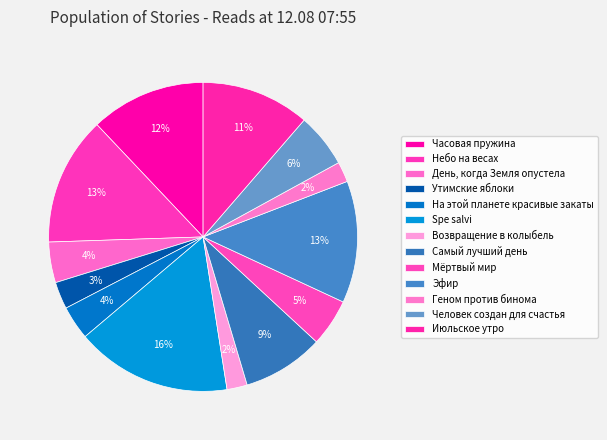

How many segments does this pie chart have?

13